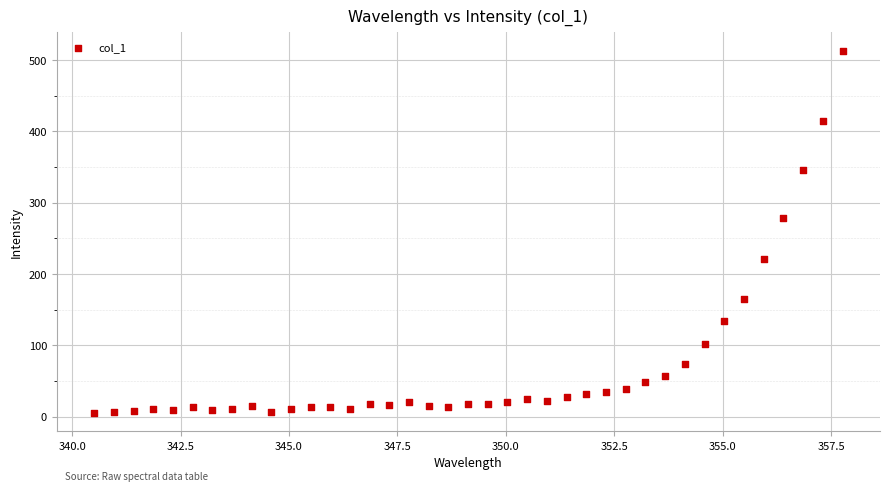

What Y value in the scatter plot is closest to 259?

278